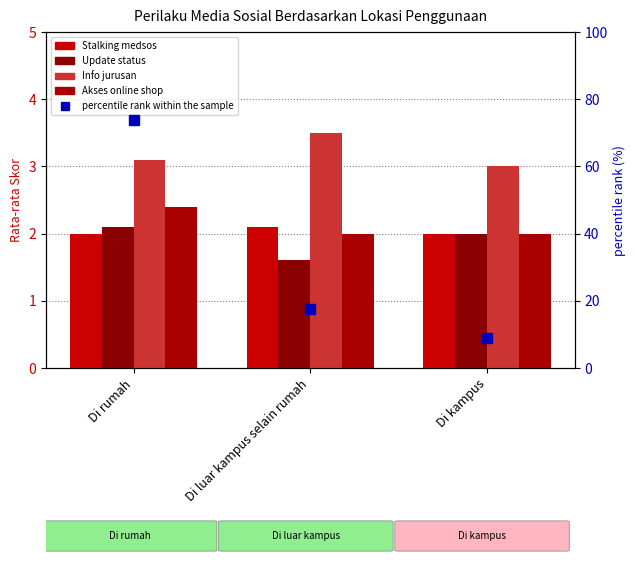

The value of percentile rank within the sample at Di luar kampus selain rumah is 17.5. True or false?

True